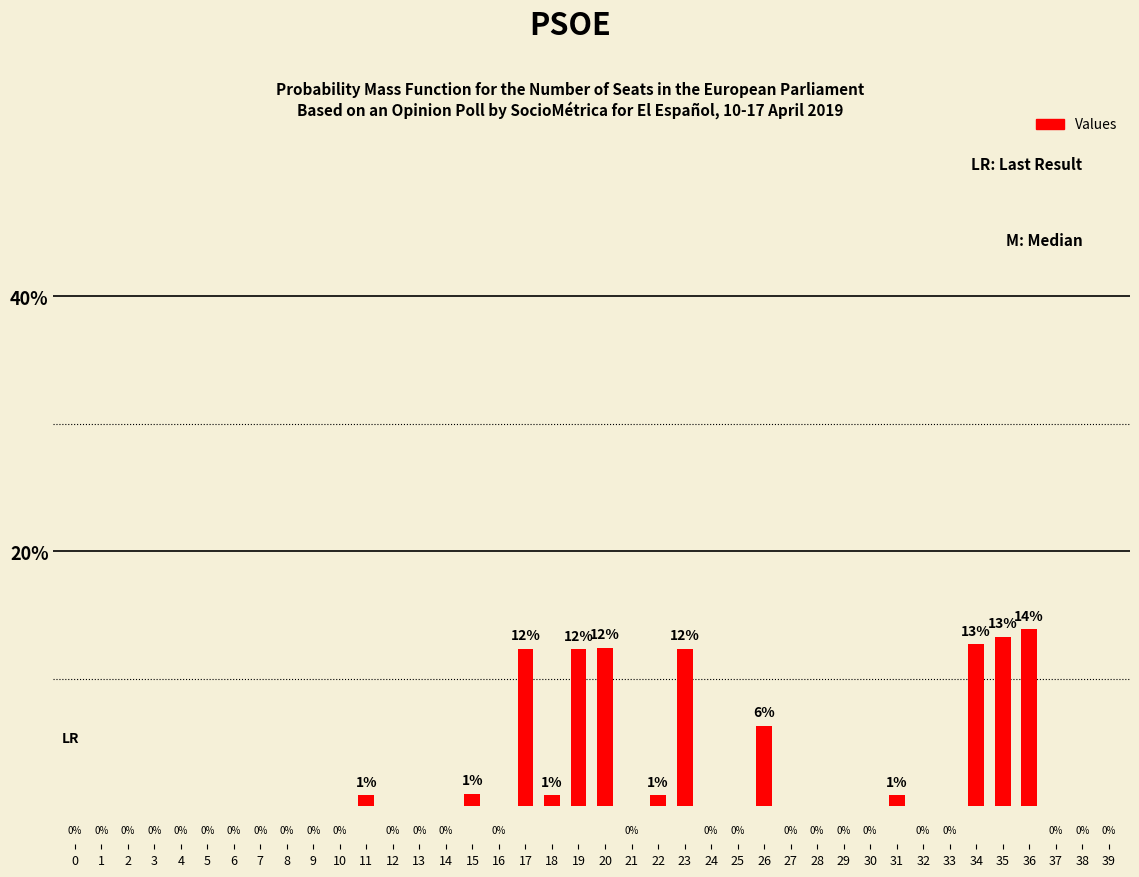

Does the chart contain stacked bars?

No